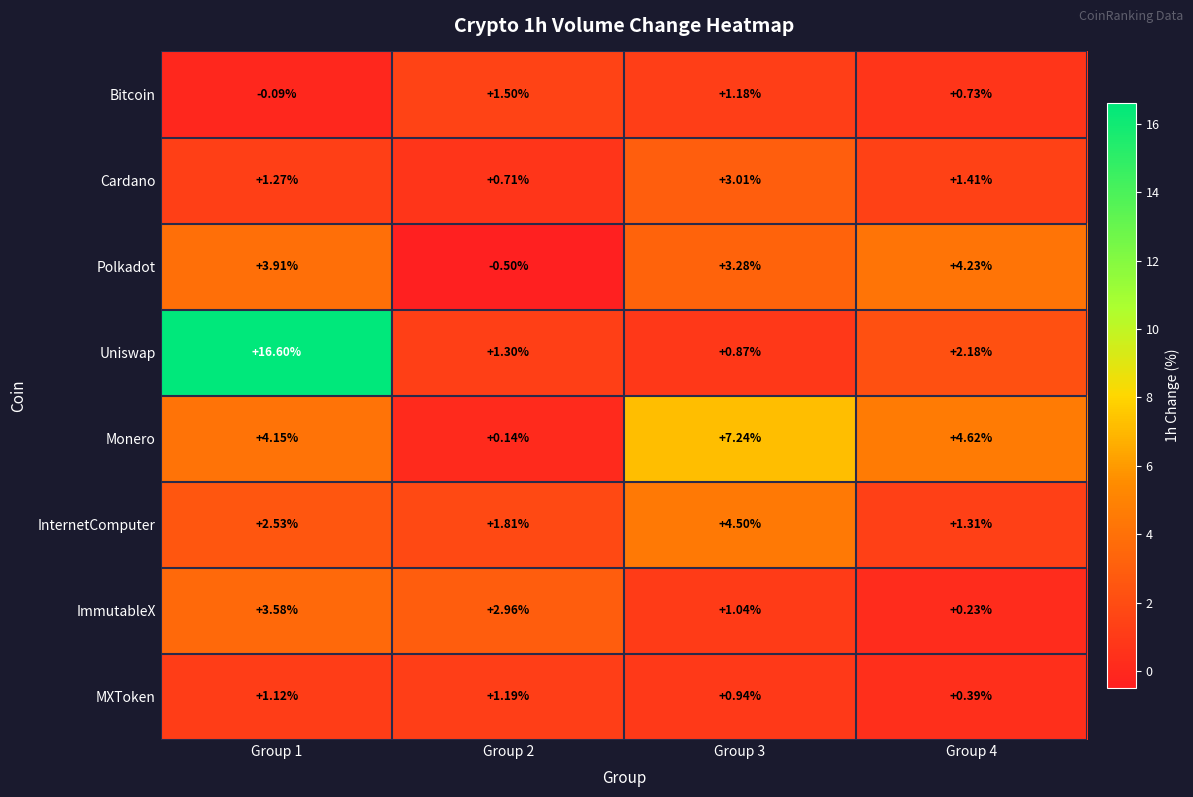

Which series changed the most between Group 1 and Group 3?

Uniswap